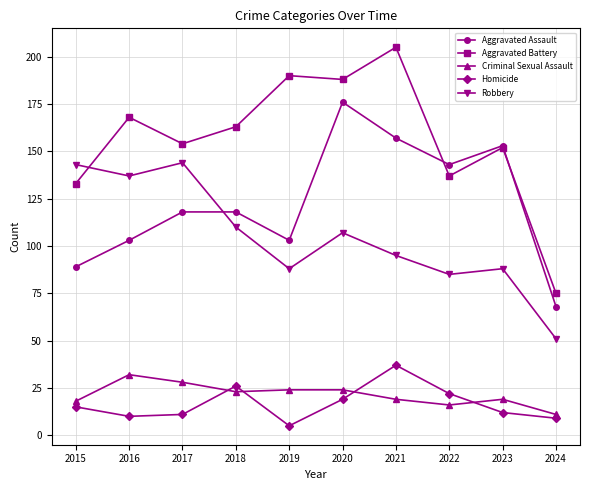

What is the difference between the maximum and second lowest values in the Aggravated Assault series?

87